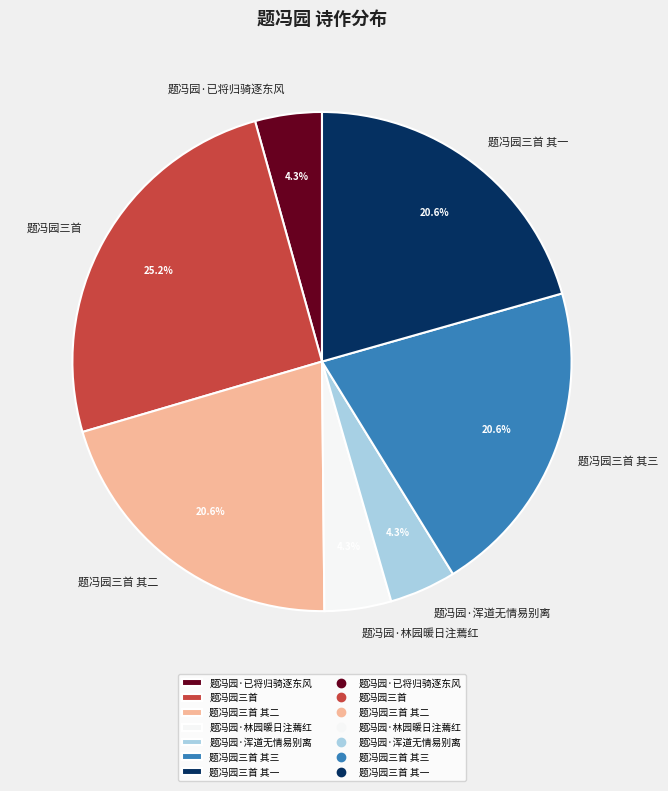

Approximately how many times larger is the value at 题冯园三首 其一 compared to 题冯园·已将归骑逐东风?

4.8